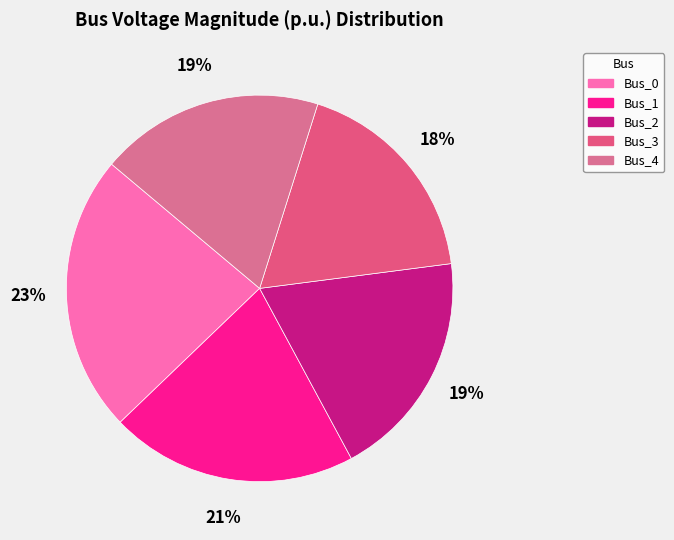

True or false: Bus_4 accounts for 6% of the total.

False